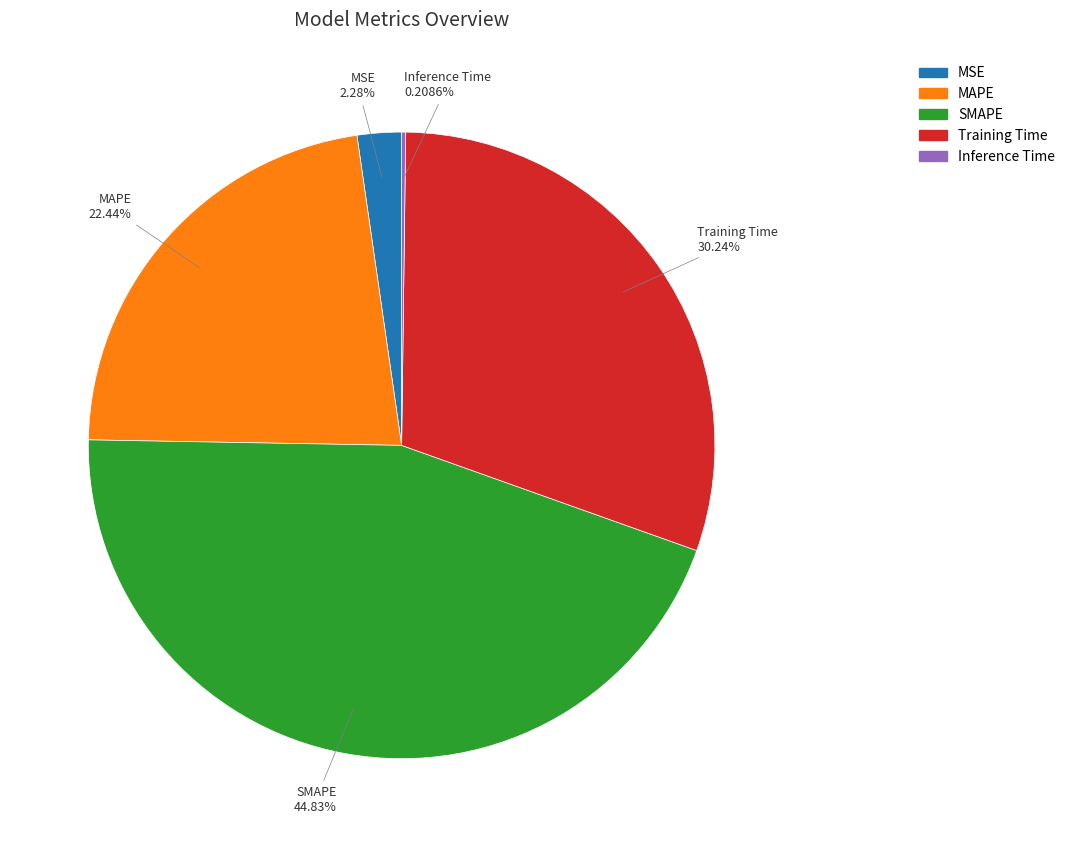

What is the largest slice in the pie chart?

SMAPE